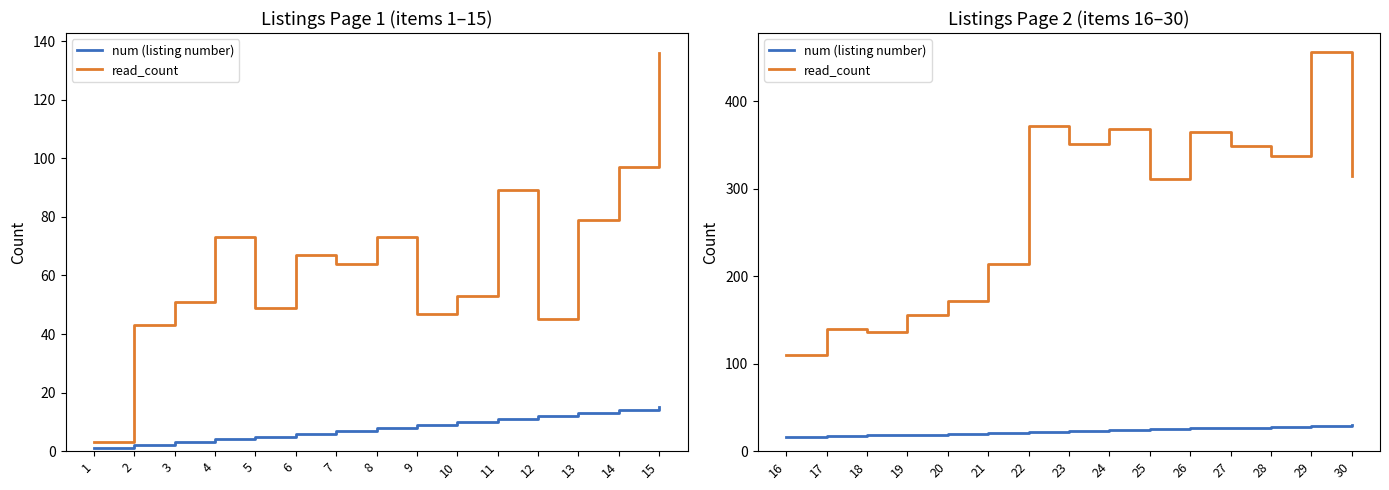

List the labels in order of num (listing number) value, largest first.

30, 29, 28, 27, 26, 25, 24, 23, 22, 21, 20, 19, 18, 17, 16